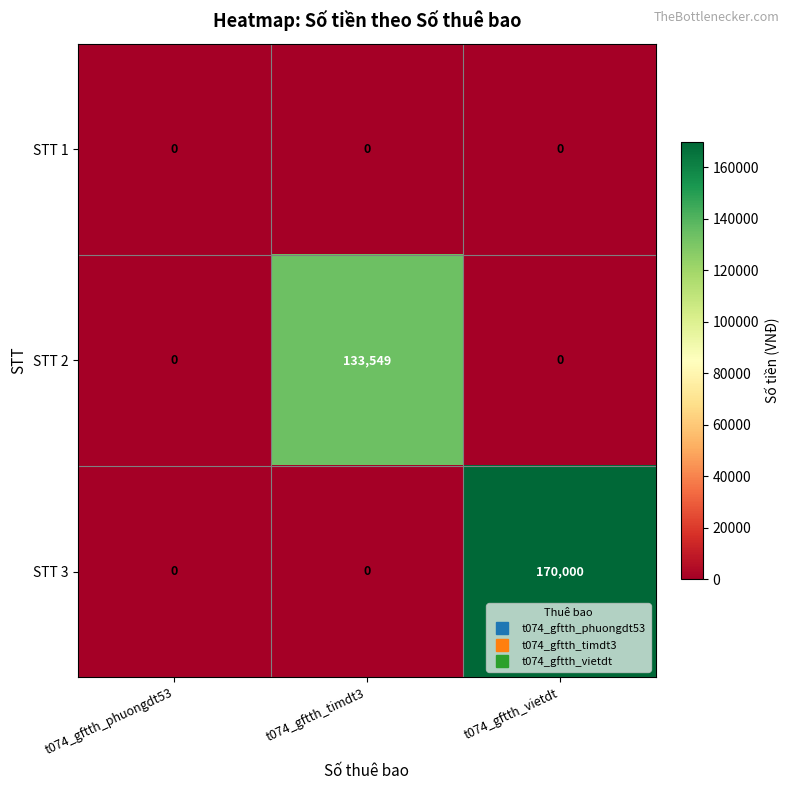

What is the greatest value displayed?

170000